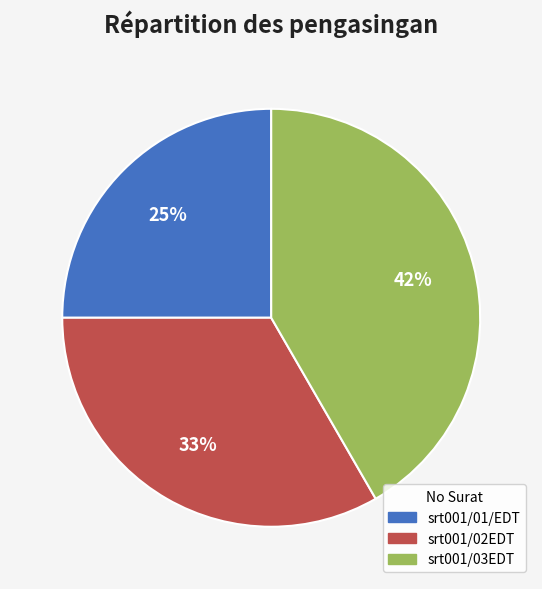

Combined, do srt001/01/EDT and srt001/02EDT account for over 50%?

Yes